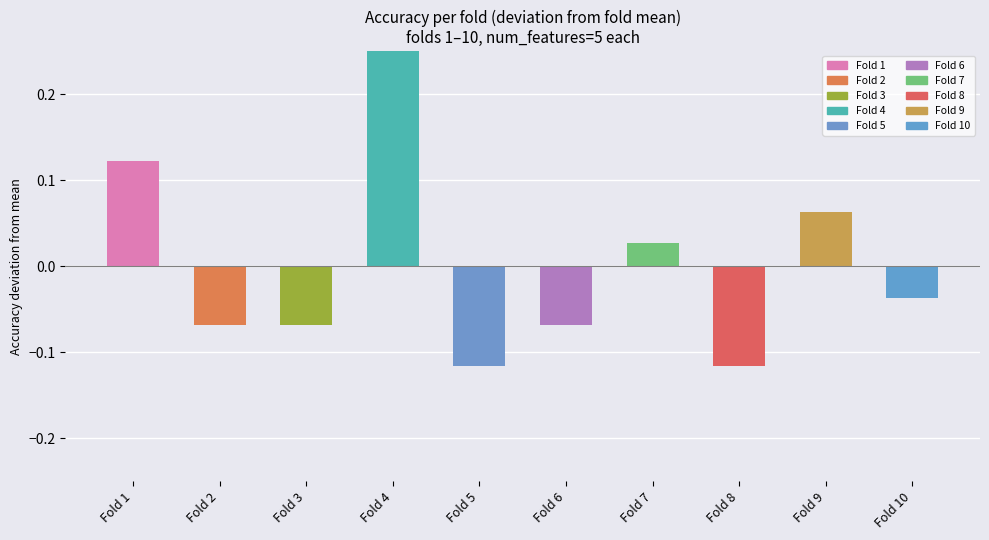

True or false: the data shows -0.2 at Fold 8.

False